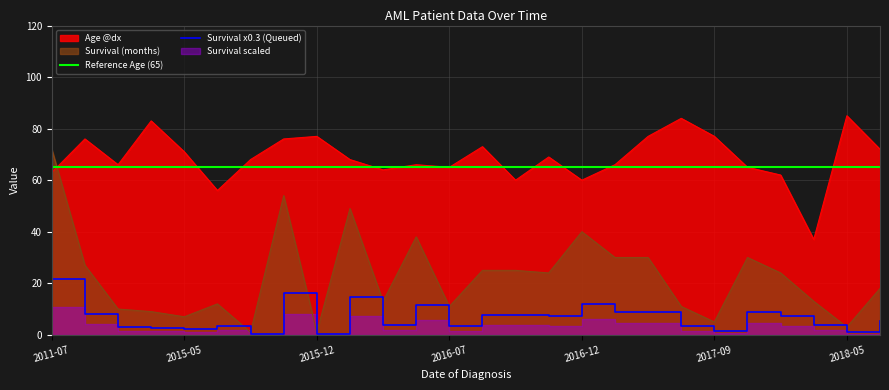

What is the sum of all Survival (months) values?

582.0